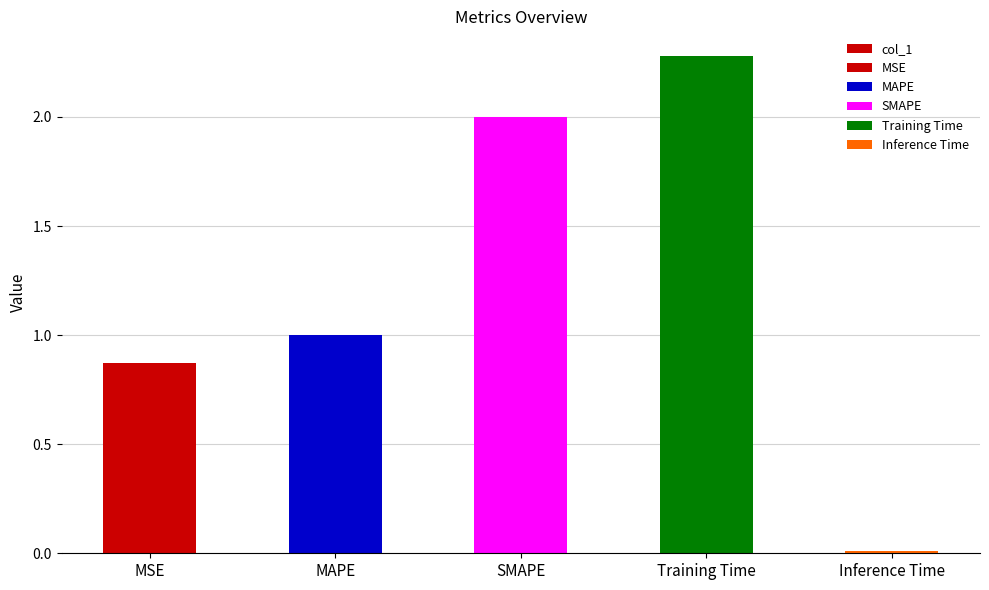

The value at MAPE is 0.7. True or false?

False